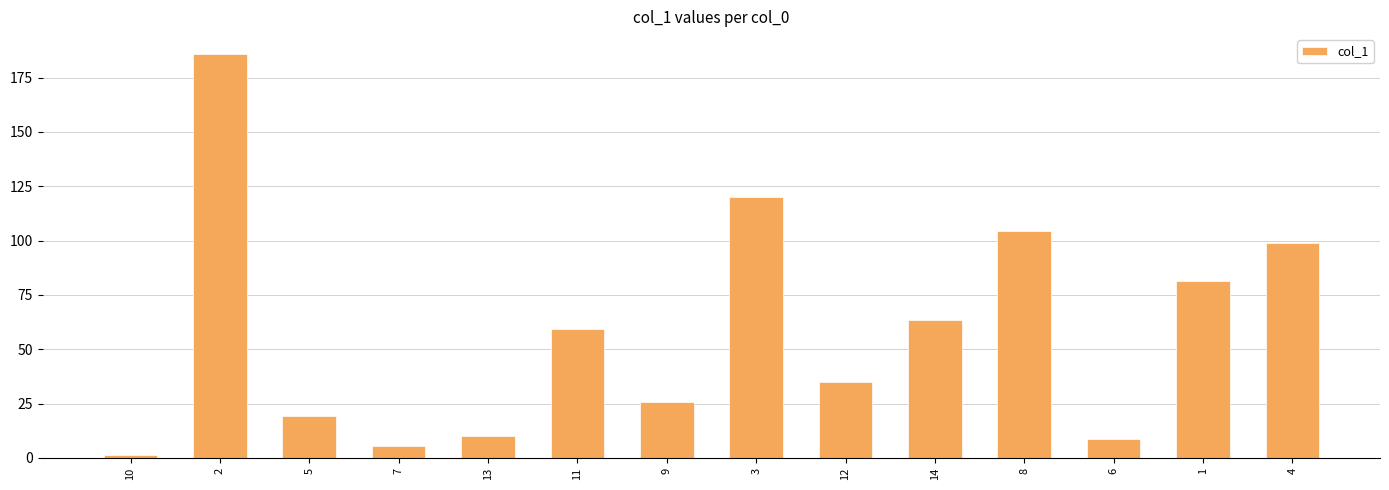

What is the maximum value shown in the chart?

185.7